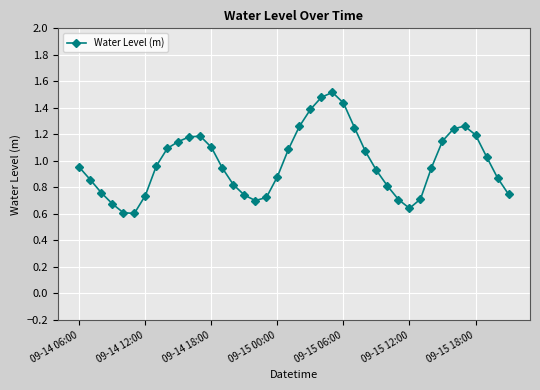

What is the sum of all values?

39.4